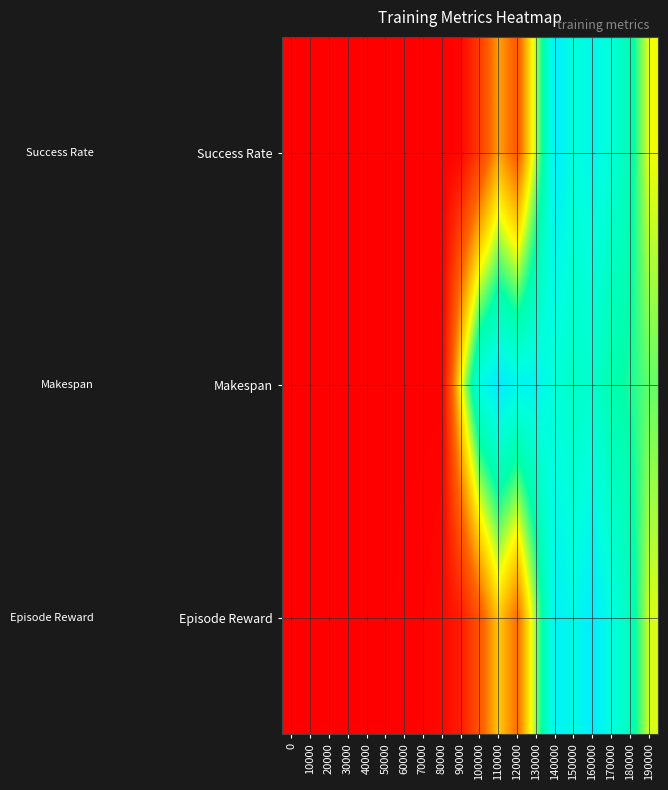

Rank the series by their maximum value, from highest to lowest.

Success Rate, Makespan, Episode Reward